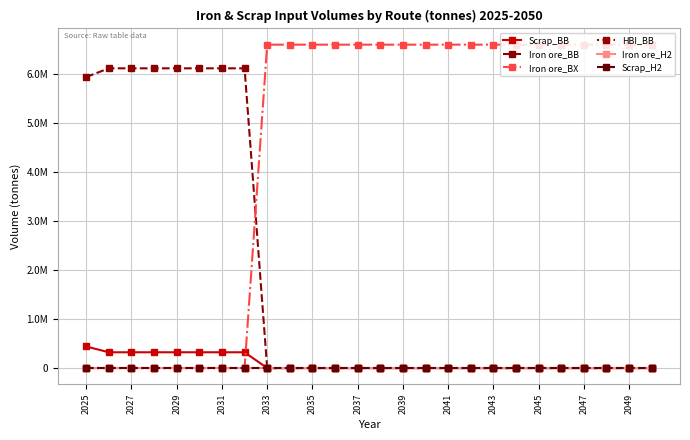

Reading right to left, transcribe all the data shown in this chart.

Scrap_BB: 0.0	0.0	0.0	0.0	0.0	0.0	0.0	0.0	0.0	0.0	0.0	0.0	0.0	0.0	0.0	0.0	0.0	0.0	321951.2	321951.2	321951.2	321951.2	321951.2	321951.2	321951.2	440000.0
Iron ore_BB: 0.0	0.0	0.0	0.0	0.0	0.0	0.0	0.0	0.0	0.0	0.0	0.0	0.0	0.0	0.0	0.0	0.0	0.0	6117073.2	6117073.2	6117073.2	6117073.2	6117073.2	6117073.2	6117073.2	5940000.0
Iron ore_BX: 6600000.0	6600000.0	6600000.0	6600000.0	6600000.0	6600000.0	6600000.0	6600000.0	6600000.0	6600000.0	6600000.0	6600000.0	6600000.0	6600000.0	6600000.0	6600000.0	6600000.0	6600000.0	0.0	0.0	0.0	0.0	0.0	0.0	0.0	0.0
HBI_BB: 0.0	0.0	0.0	0.0	0.0	0.0	0.0	0.0	0.0	0.0	0.0	0.0	0.0	0.0	0.0	0.0	0.0	0.0	0.0	0.0	0.0	0.0	0.0	0.0	0.0	0.0
Iron ore_H2: 0.0	0.0	0.0	0.0	0.0	0.0	0.0	0.0	0.0	0.0	0.0	0.0	0.0	0.0	0.0	0.0	0.0	0.0	0.0	0.0	0.0	0.0	0.0	0.0	0.0	0.0
Scrap_H2: 0.0	0.0	0.0	0.0	0.0	0.0	0.0	0.0	0.0	0.0	0.0	0.0	0.0	0.0	0.0	0.0	0.0	0.0	0.0	0.0	0.0	0.0	0.0	0.0	0.0	0.0